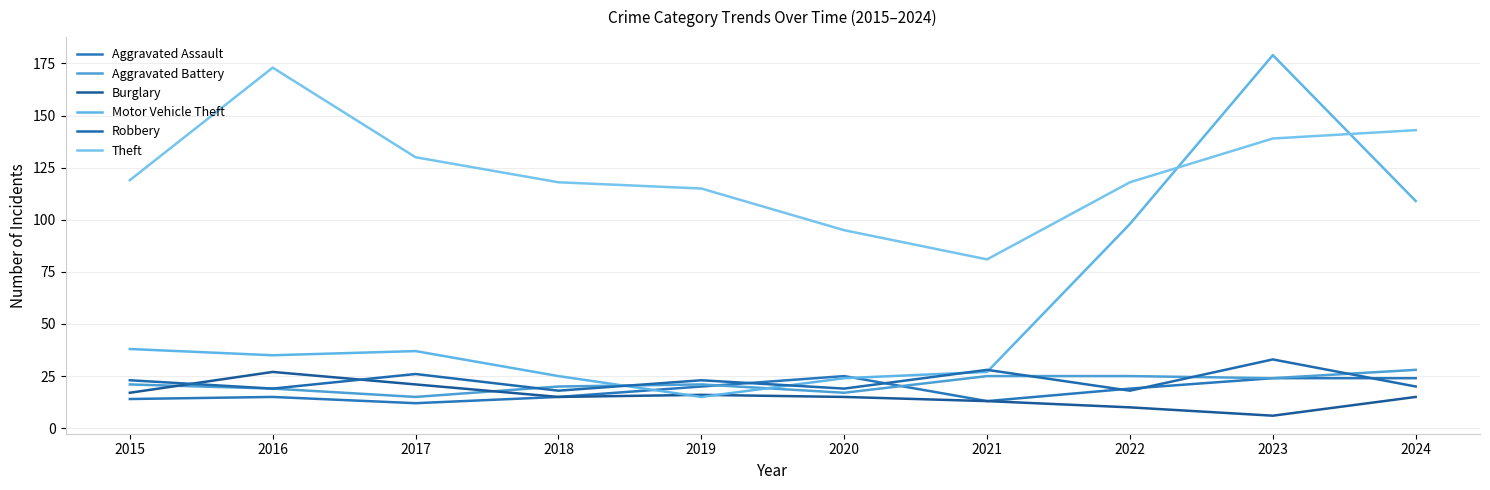

At which label is Burglary closest to 16?

2019